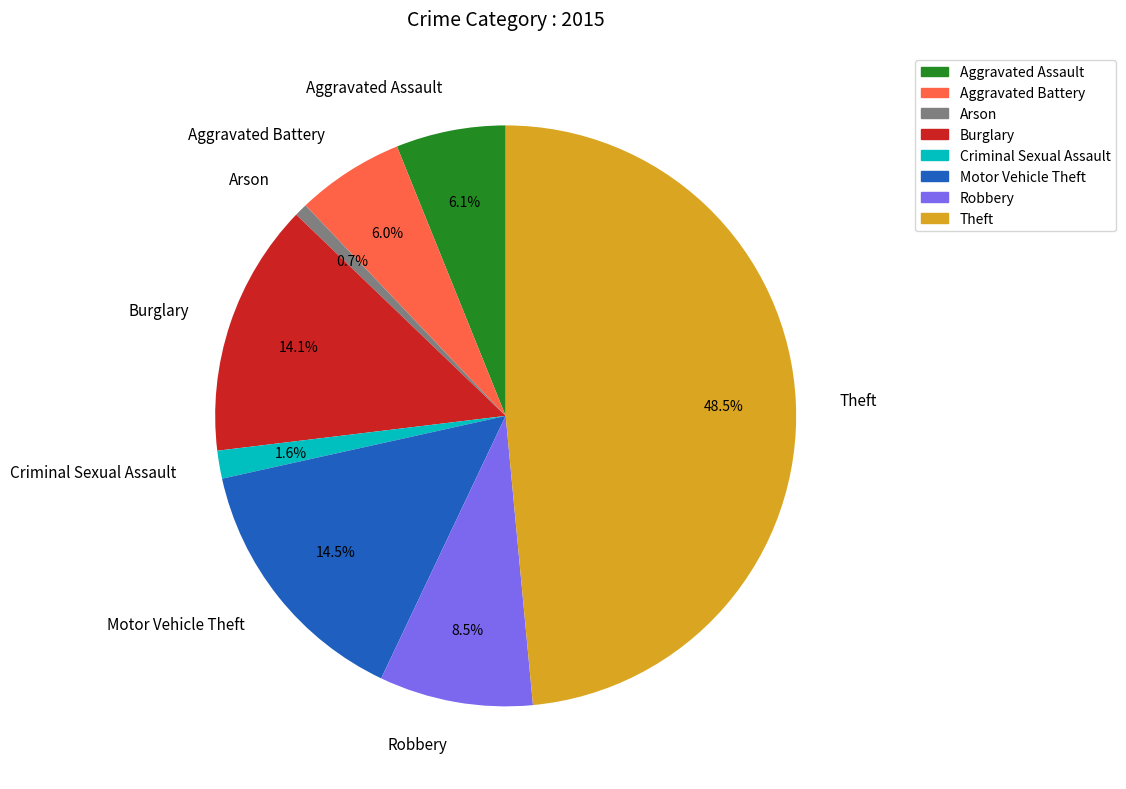

Which slice is the smallest?

Arson